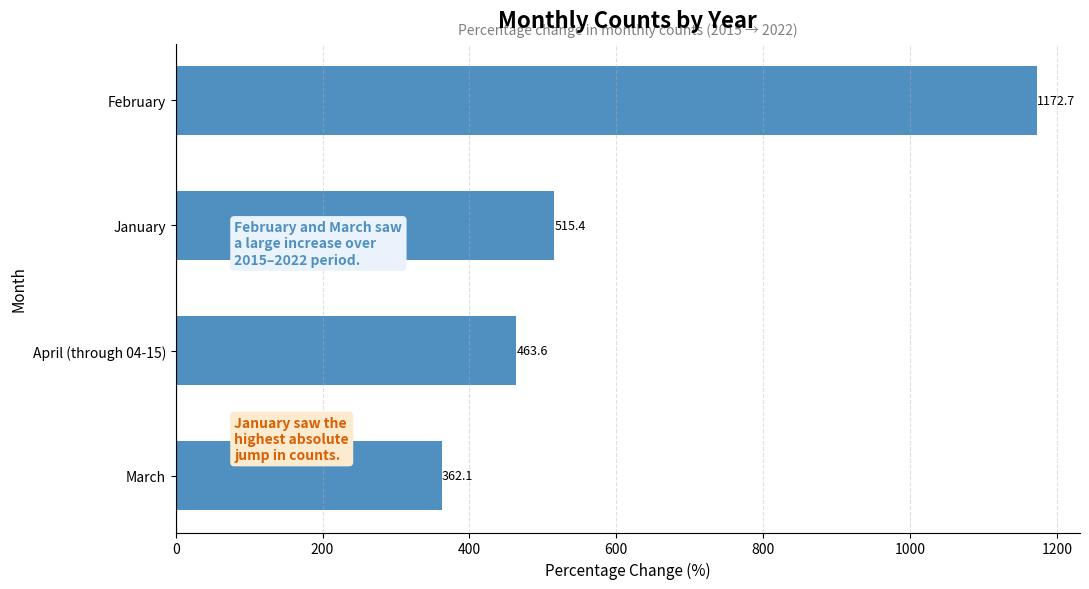

What is the greatest value displayed?

1172.7